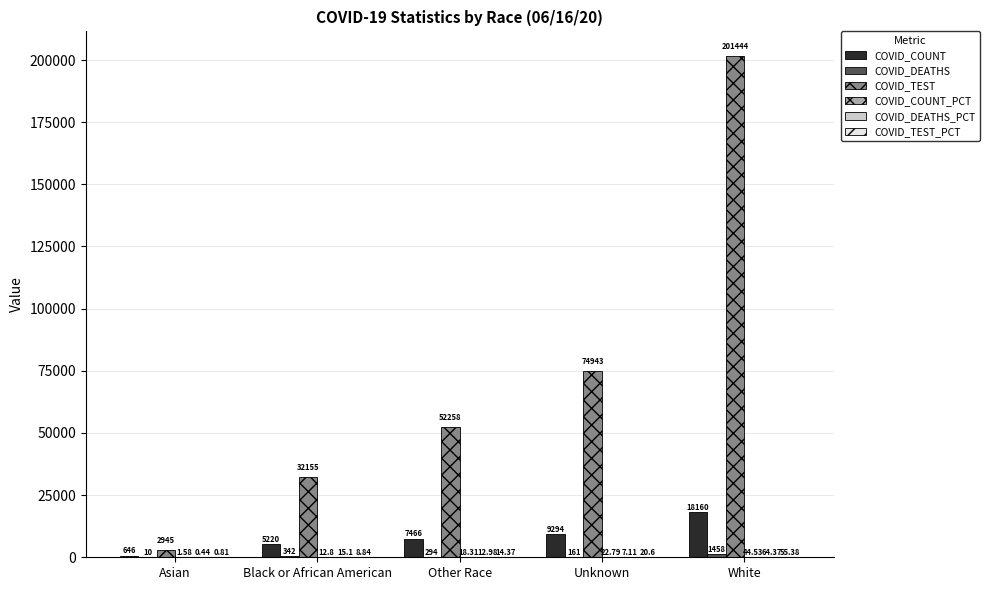

Which series changed the most between Black or African American and White?

COVID_TEST